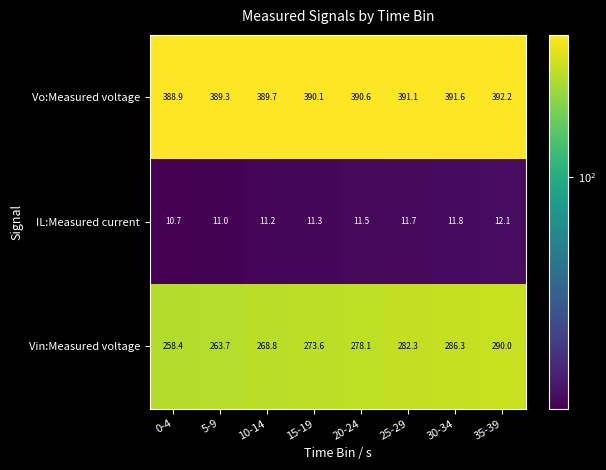

List the series in order of their overall mean, highest first.

Vo:Measured voltage, Vin:Measured voltage, IL:Measured current